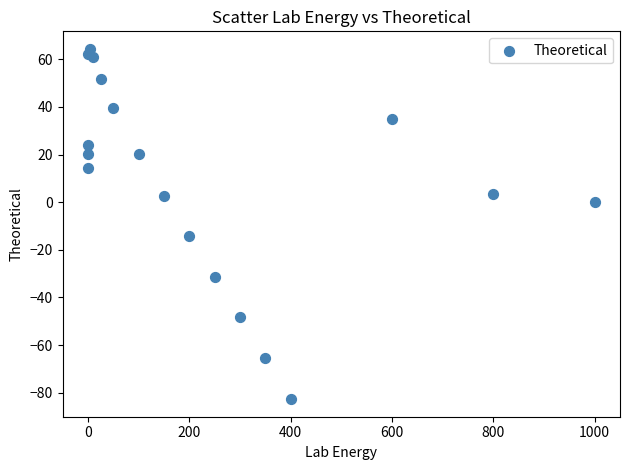

What Y value in the scatter plot is closest to -9?

-14.3